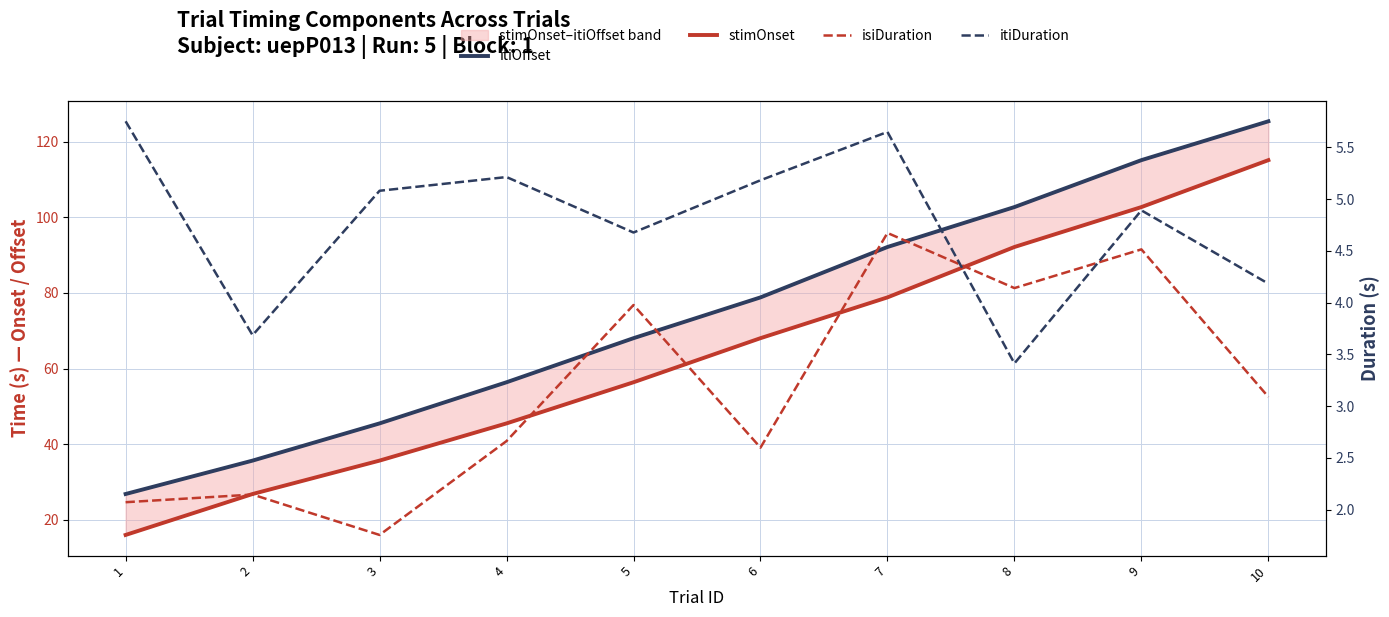

Rank the series at 10 from highest to lowest value.

itiOffset, stimOnset, itiDuration, isiDuration